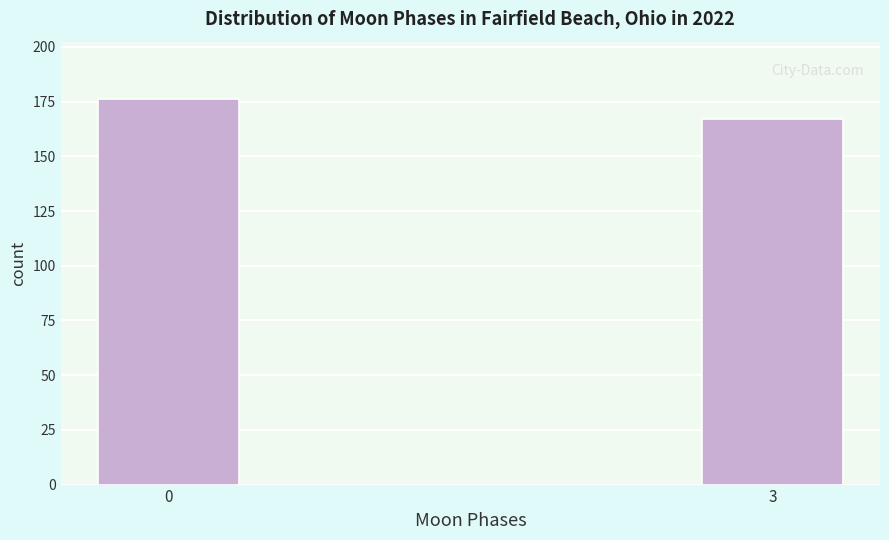

Reading left to right, transcribe all the data shown in this chart.

0=176	3=167